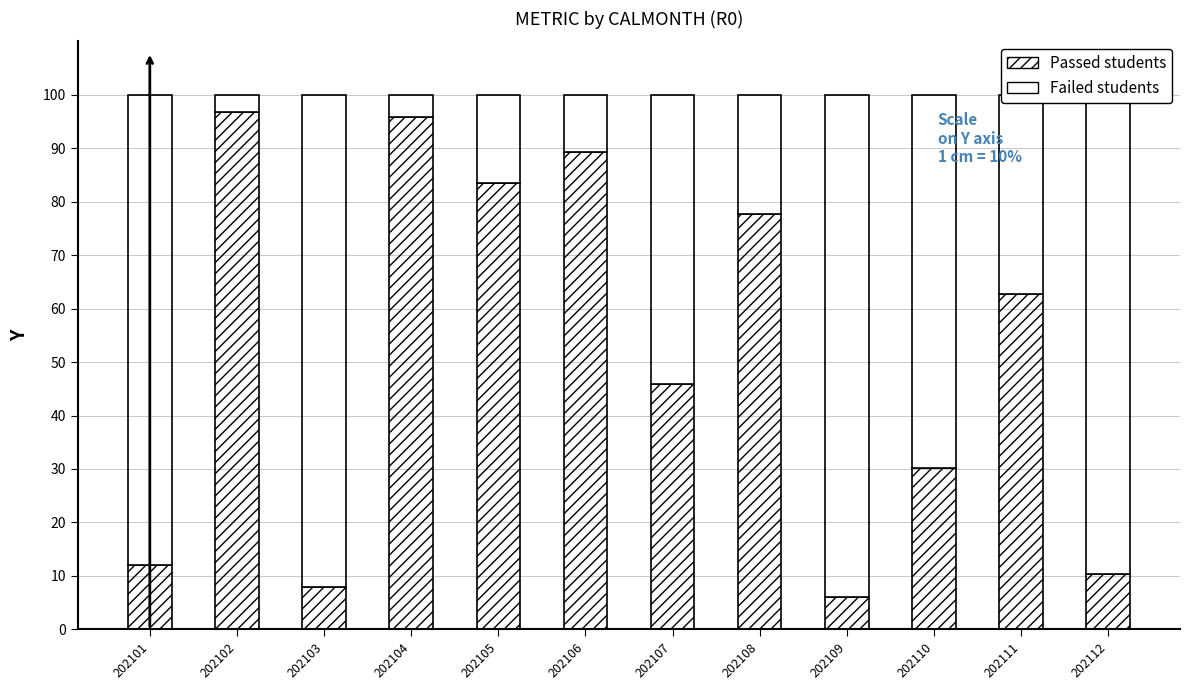

What is the total value across all series at 202108?

100.0